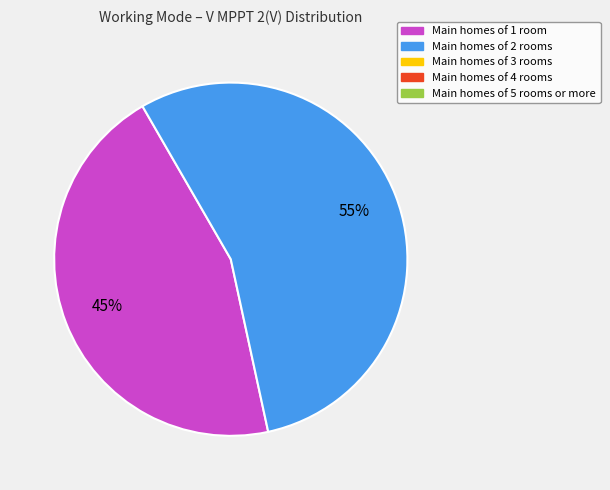

To the nearest percent, what is the difference between the largest and smallest slice percentages?

10%